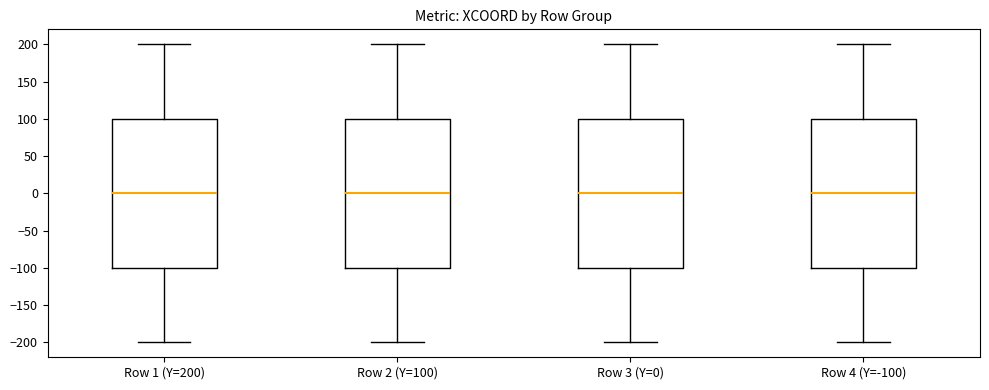

Reading left to right, read every box against the y-axis: the position of its median line, the range the box covers, and the ends of its whiskers. The values are not printed on the chart, so give them approximately, as read against the axis.

Row 1 (Y=200): median 0, box -100 to 100, whiskers -200 to 200
Row 2 (Y=100): median 0, box -100 to 100, whiskers -200 to 200
Row 3 (Y=0): median 0, box -100 to 100, whiskers -200 to 200
Row 4 (Y=-100): median 0, box -100 to 100, whiskers -200 to 200